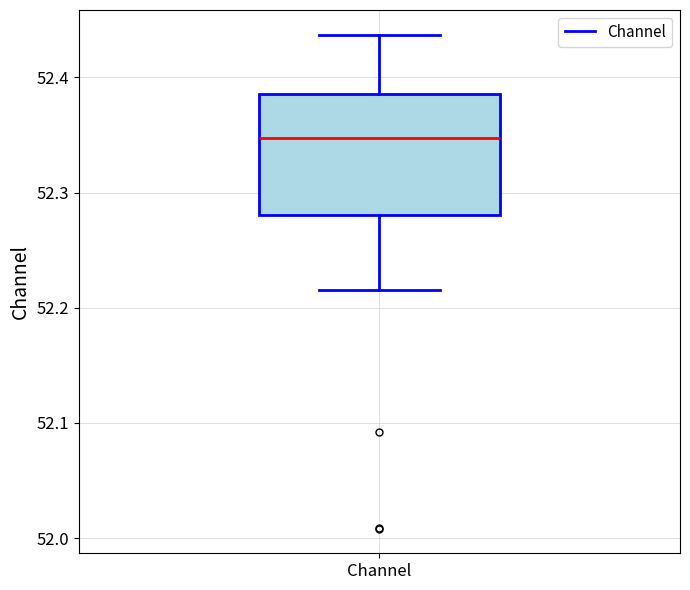

Read this box plot against the y-axis: the position of the median line, the range covered by the box, and the ends of both whiskers. The values are not printed on the chart, so give them approximately, as read against the axis.

median 52.35, box 52.28 to 52.39, whiskers 52.22 to 52.44